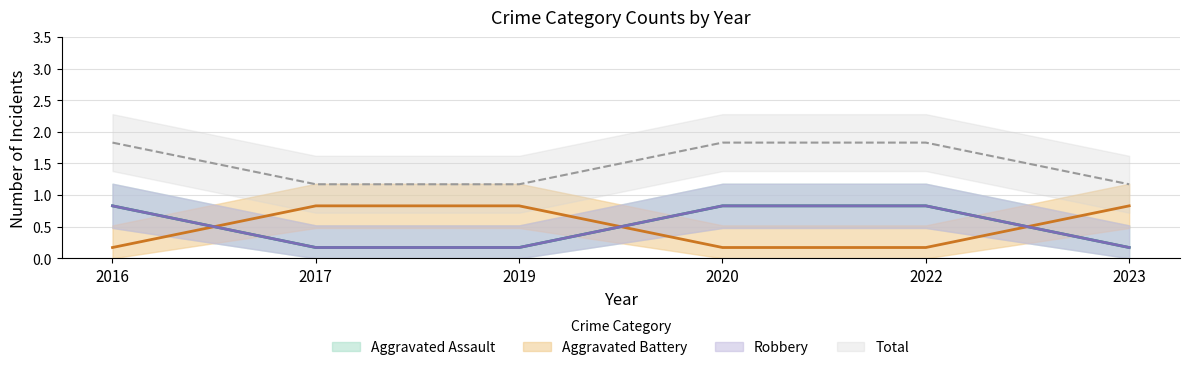

What is the total value across all series at 2020?

3.7